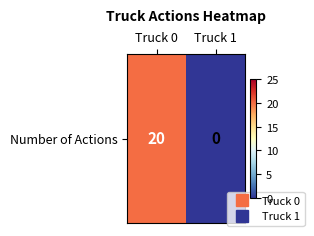

Rank the categories by value from lowest to highest.

Truck 1, Truck 0